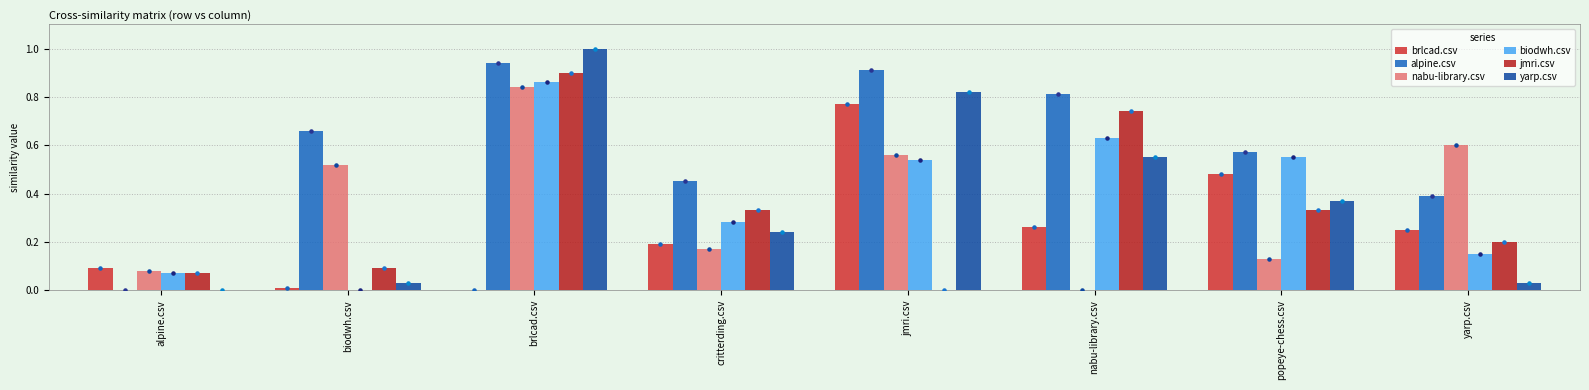

Is the value of alpine.csv at jmri.csv greater than the value of biodwh.csv at critterding.csv?

Yes